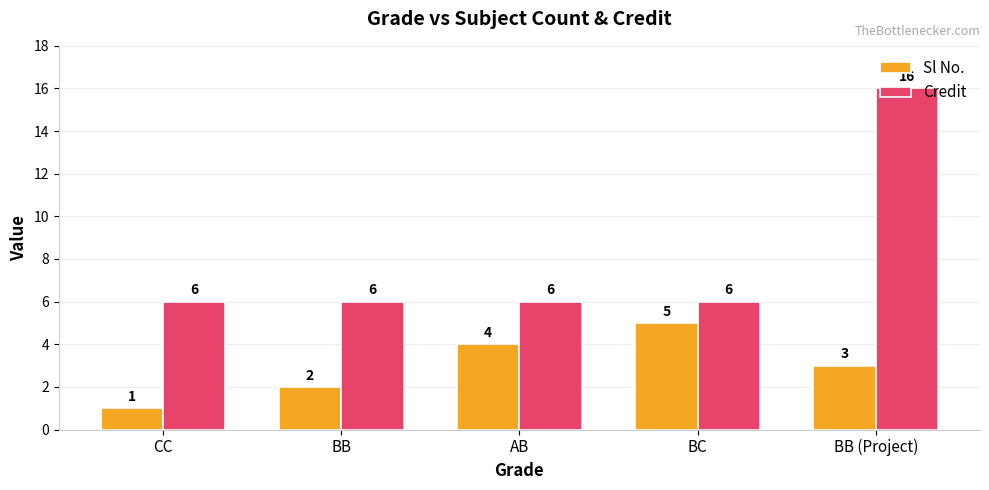

What is the sum of the Credit values at BB and BC?

12